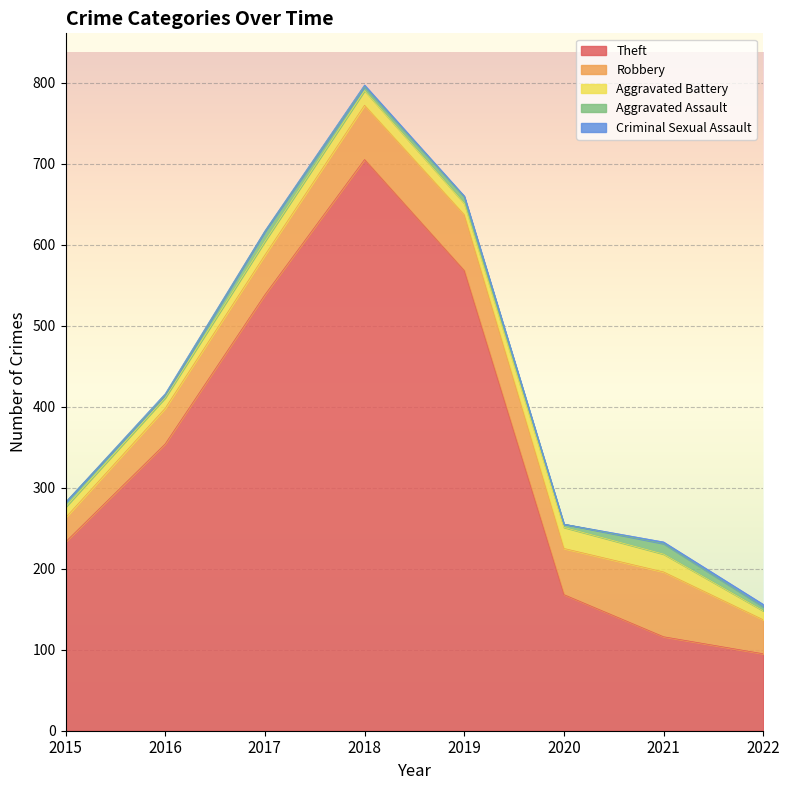

True or false: Theft and Criminal Sexual Assault cross at least once.

False